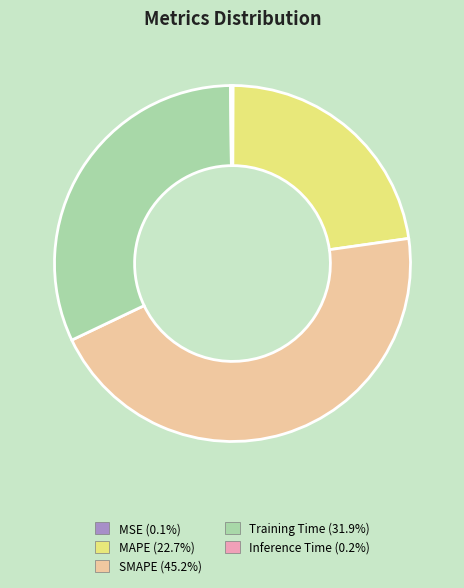

Does any single category account for the majority?

No